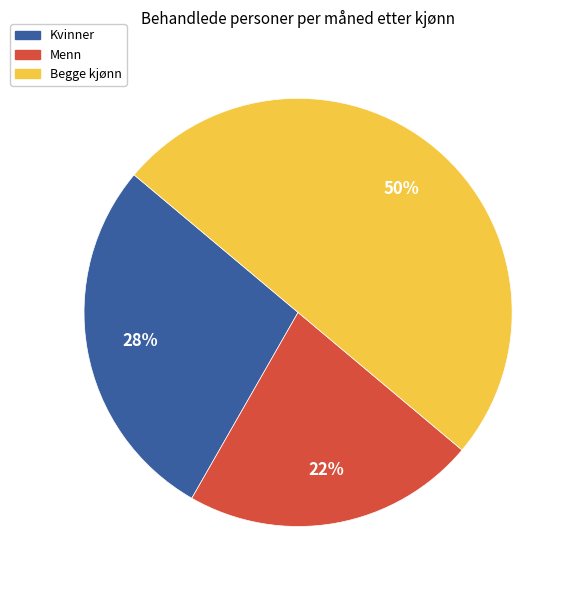

Which has a higher value, Menn or Kvinner?

Kvinner